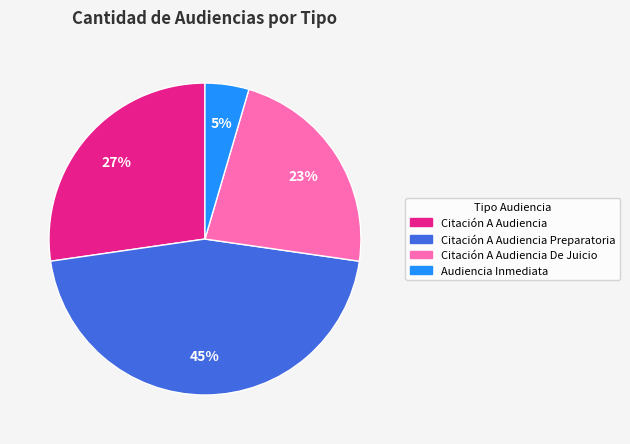

Does any single category account for the majority?

No